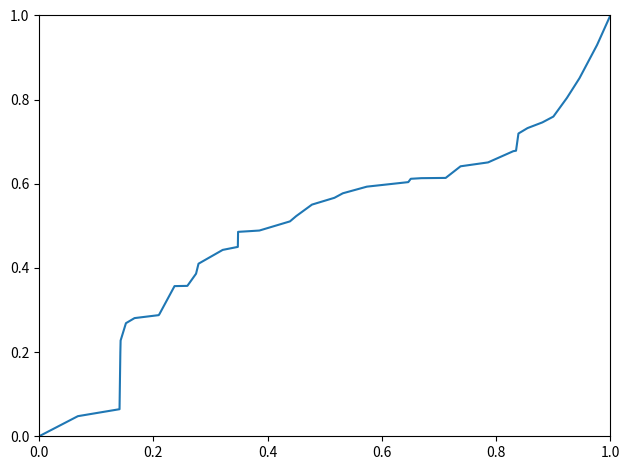

What is the difference between the maximum and minimum values?

1.0